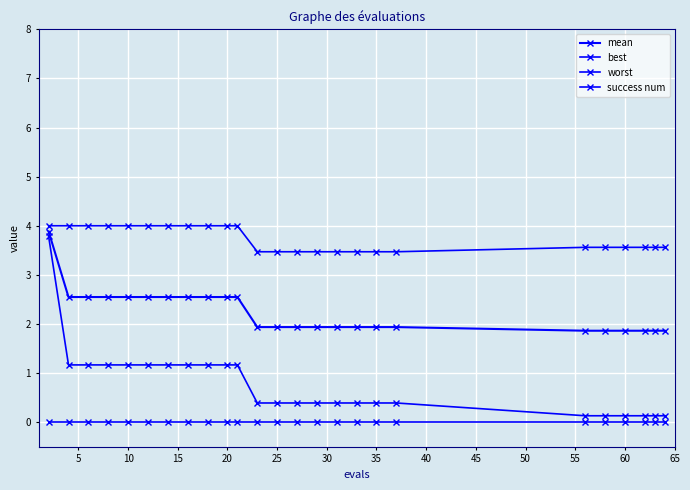

How many data points does each series have?

25